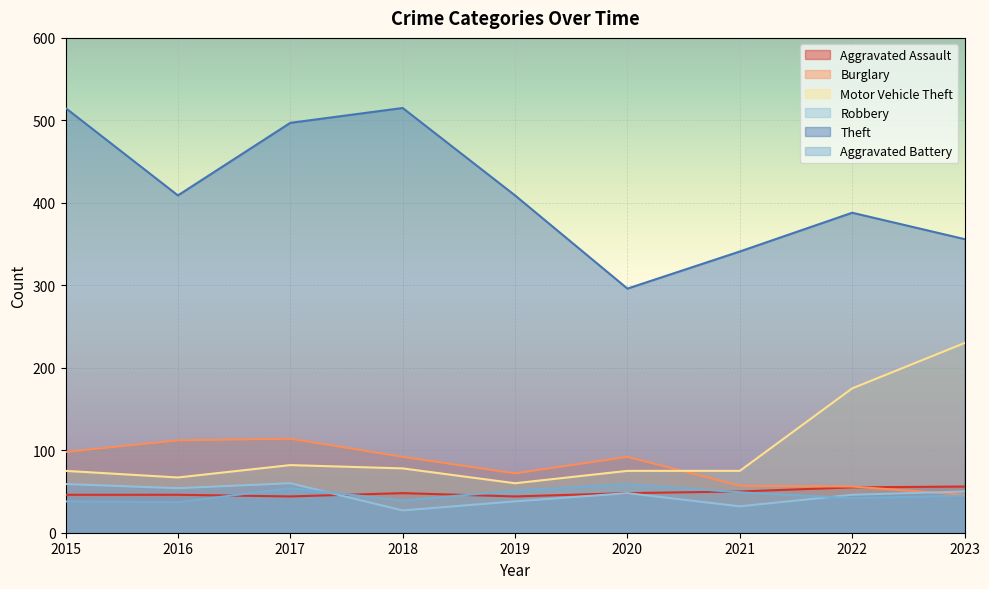

Between 2016 and 2020, which is larger?

2020